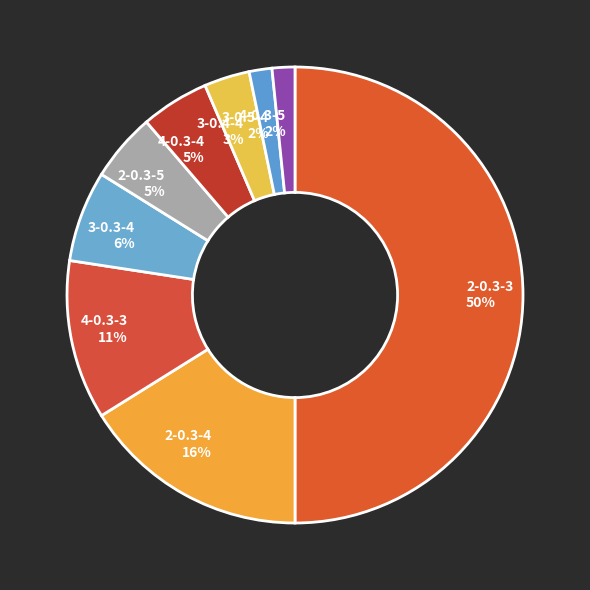

To the nearest percent, what portion does 2-0.3-4 represent?

16%